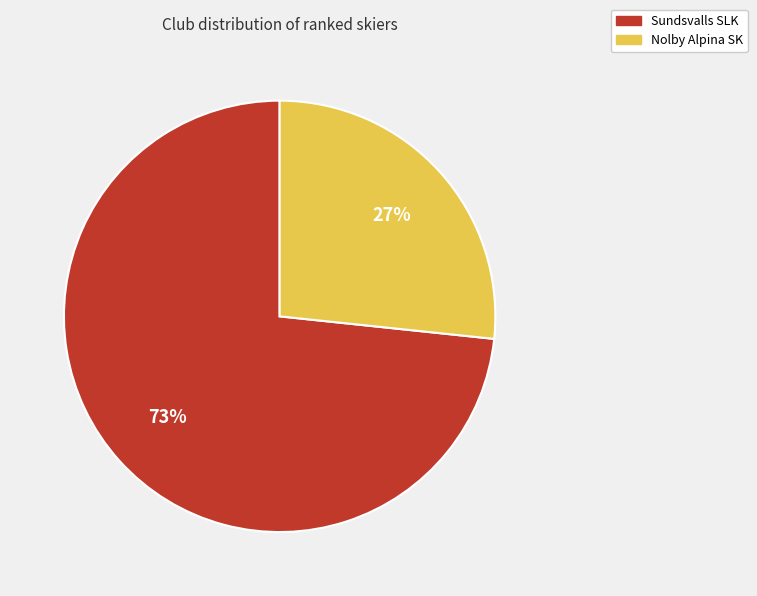

Combined, do Sundsvalls SLK and Nolby Alpina SK account for over 50%?

Yes